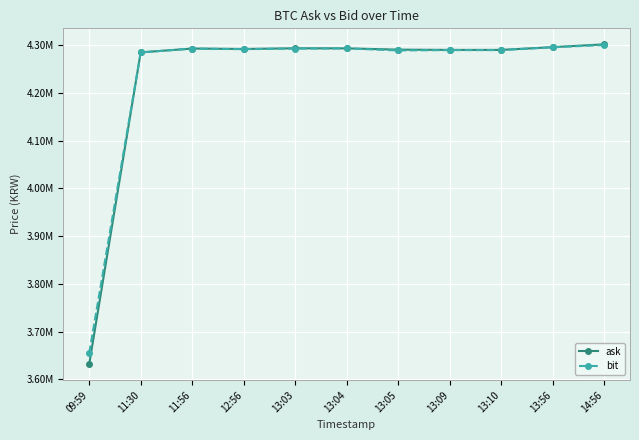

At how many categories does at least one series exceed 3957504?

10